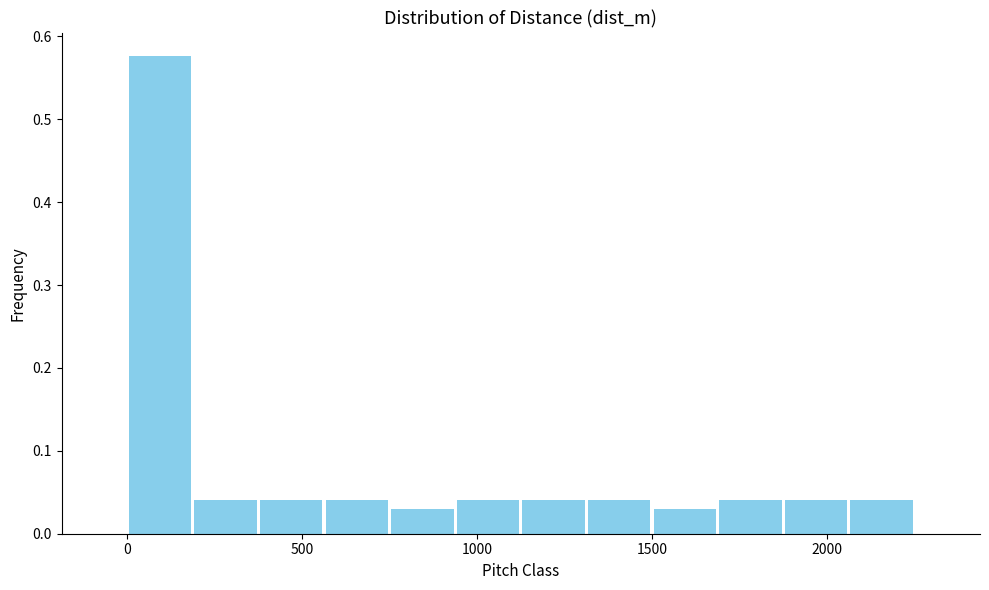

Around what value on the x-axis is the tallest bar? Give the approximate position of its centre, as read against the axis.

100